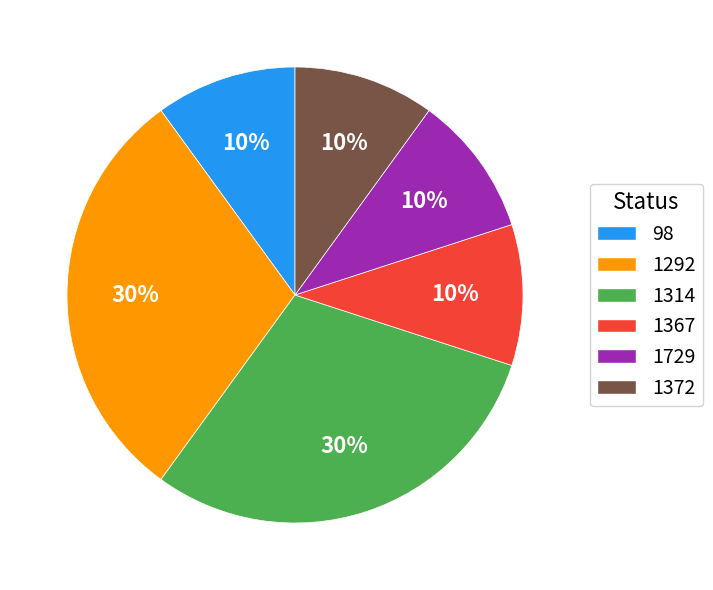

Count the number of slices in the pie.

6